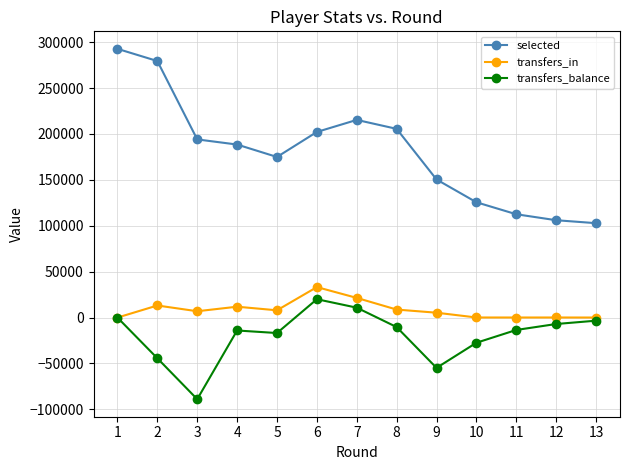

True or false: transfers_in has a value of 7193 at 7.

False